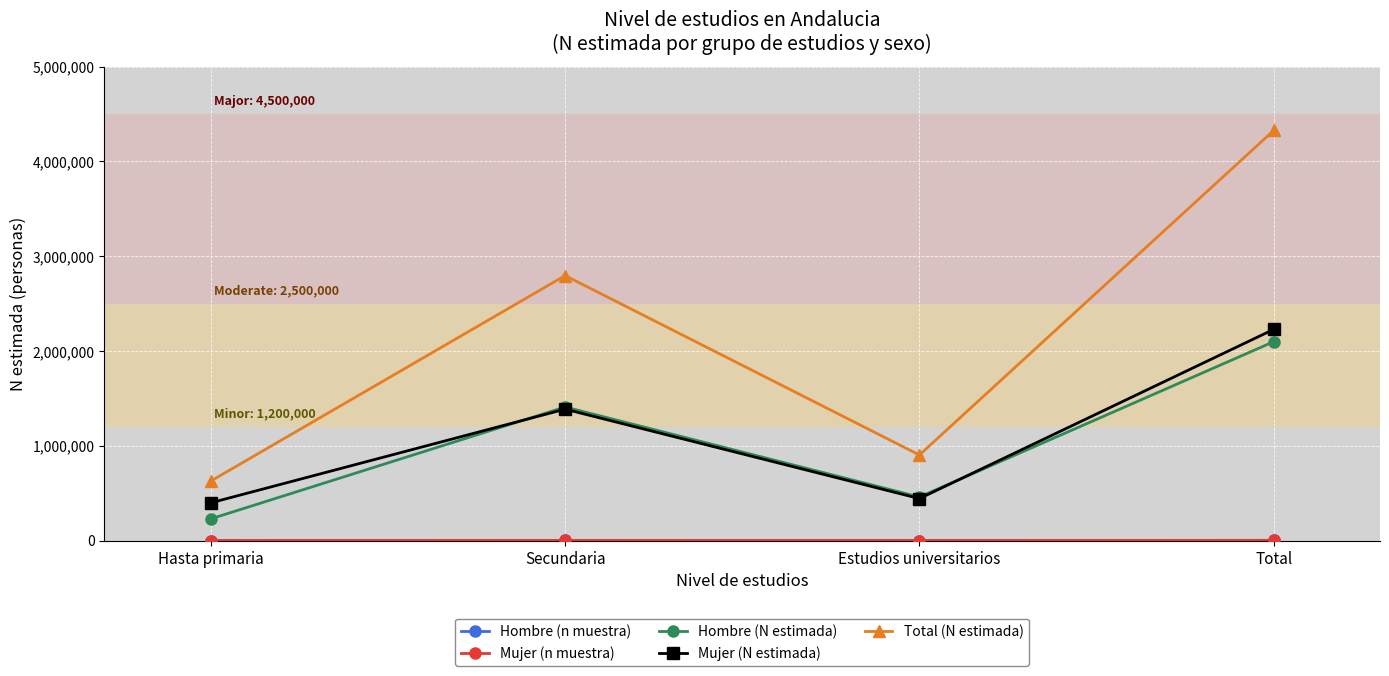

True or false: Mujer (N estimada) has a value of 1386489 at Secundaria.

True